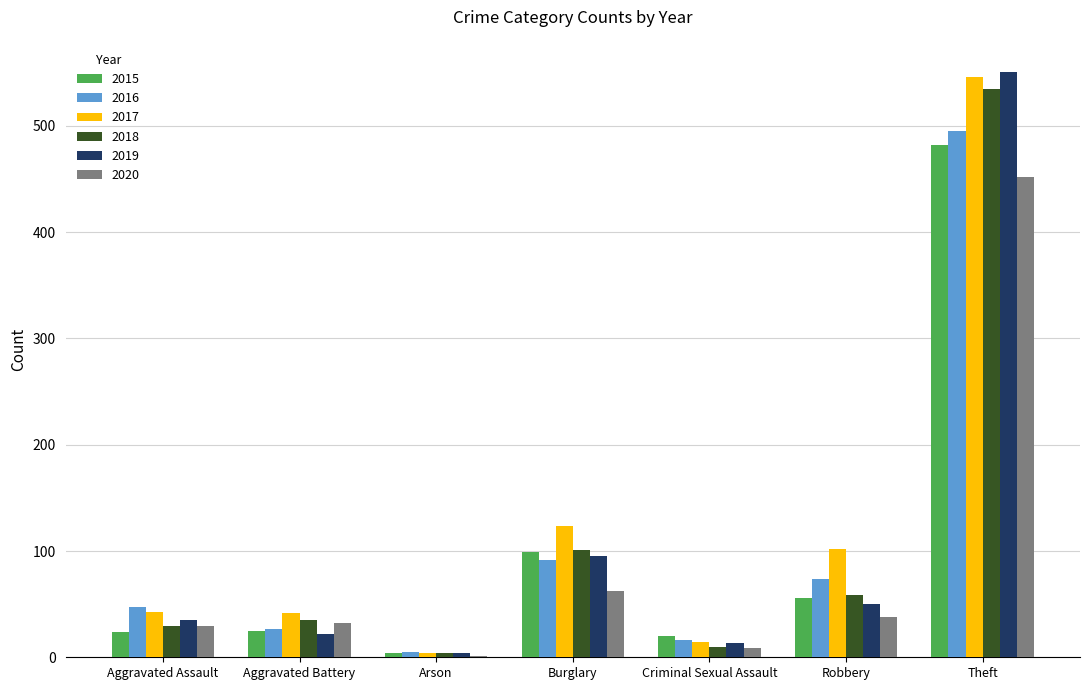

What is the average value of the 2016 series?

108